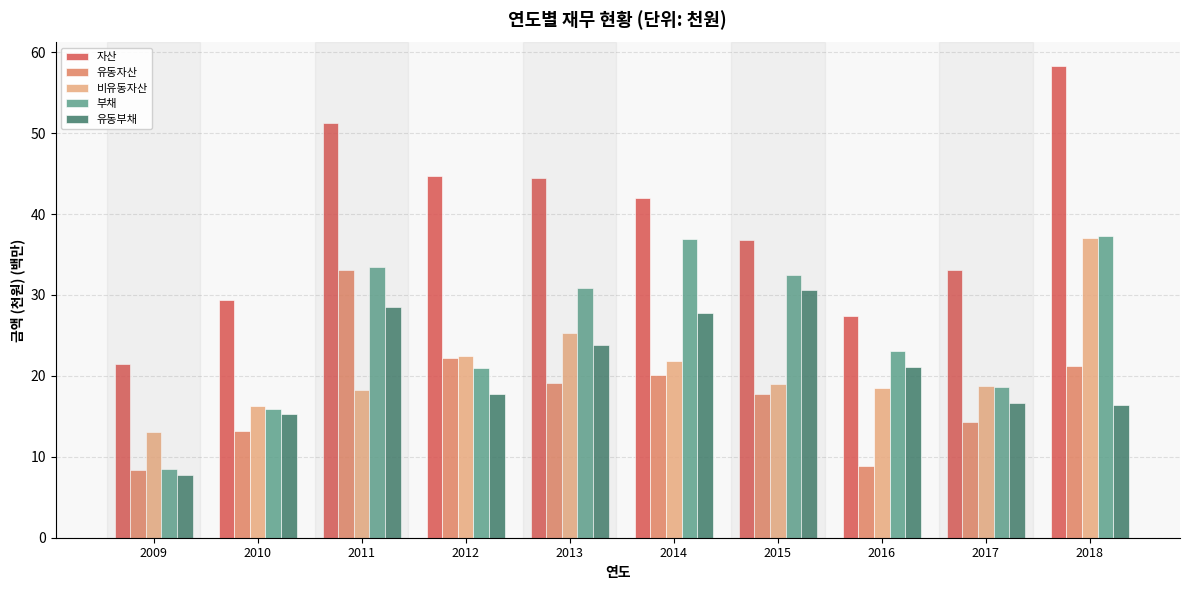

How many values in the 유동부채 series exceed 21?

5